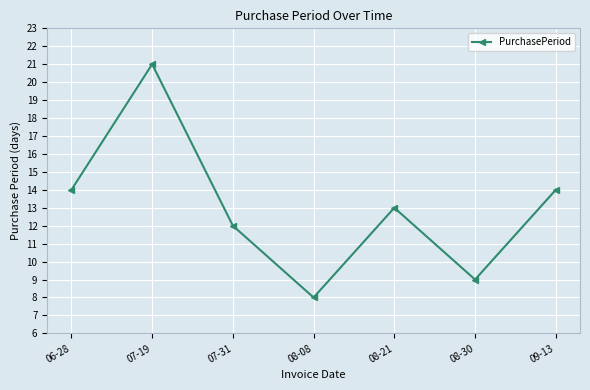

What is the smallest value displayed?

8